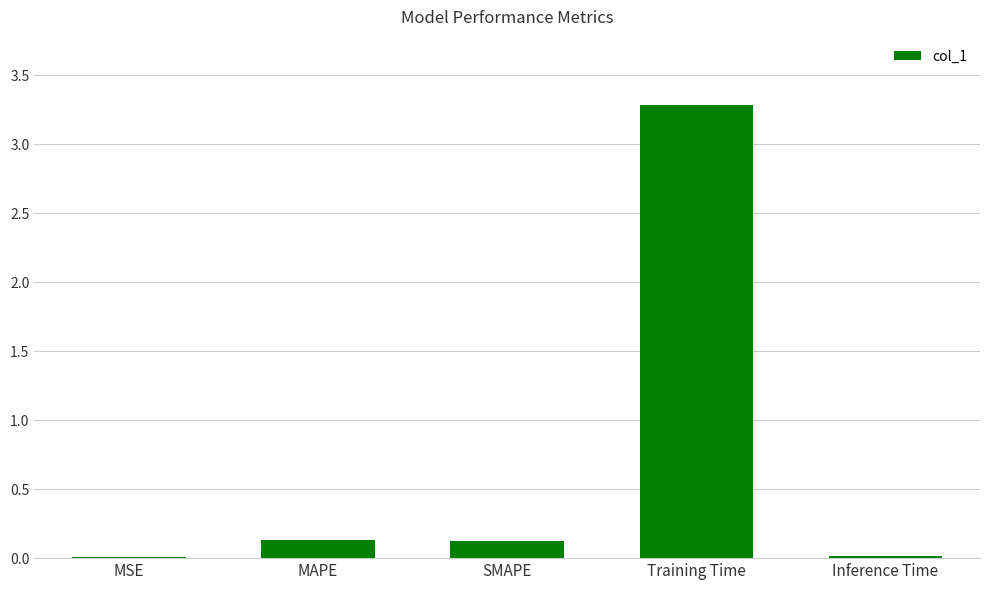

What is the greatest value displayed?

3.3